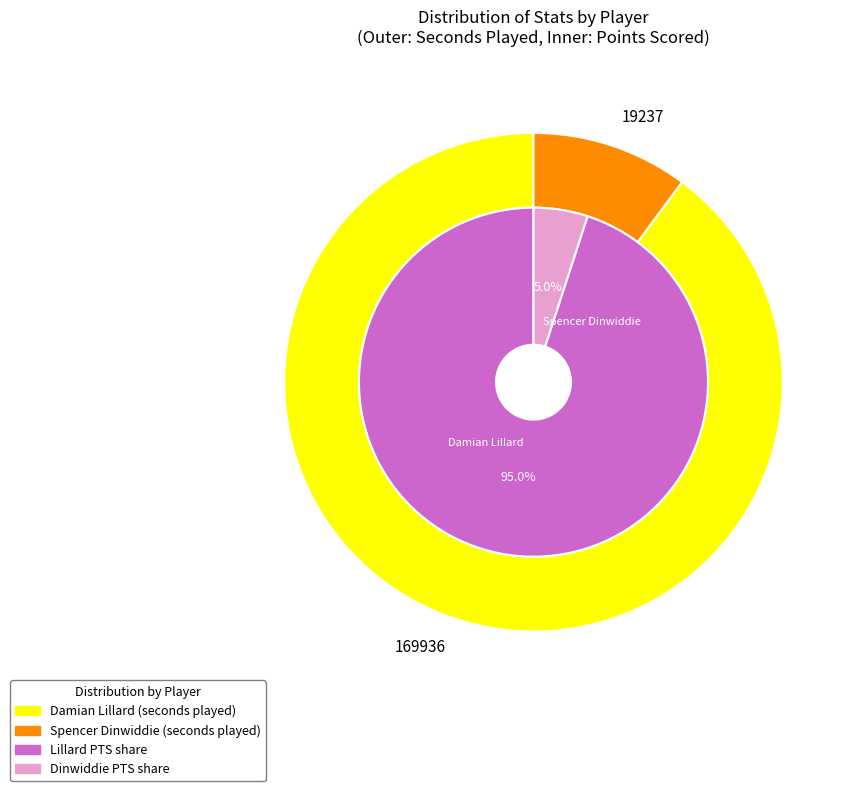

Do Spencer Dinwiddie and Damian Lillard together represent more than half of the pie?

Yes